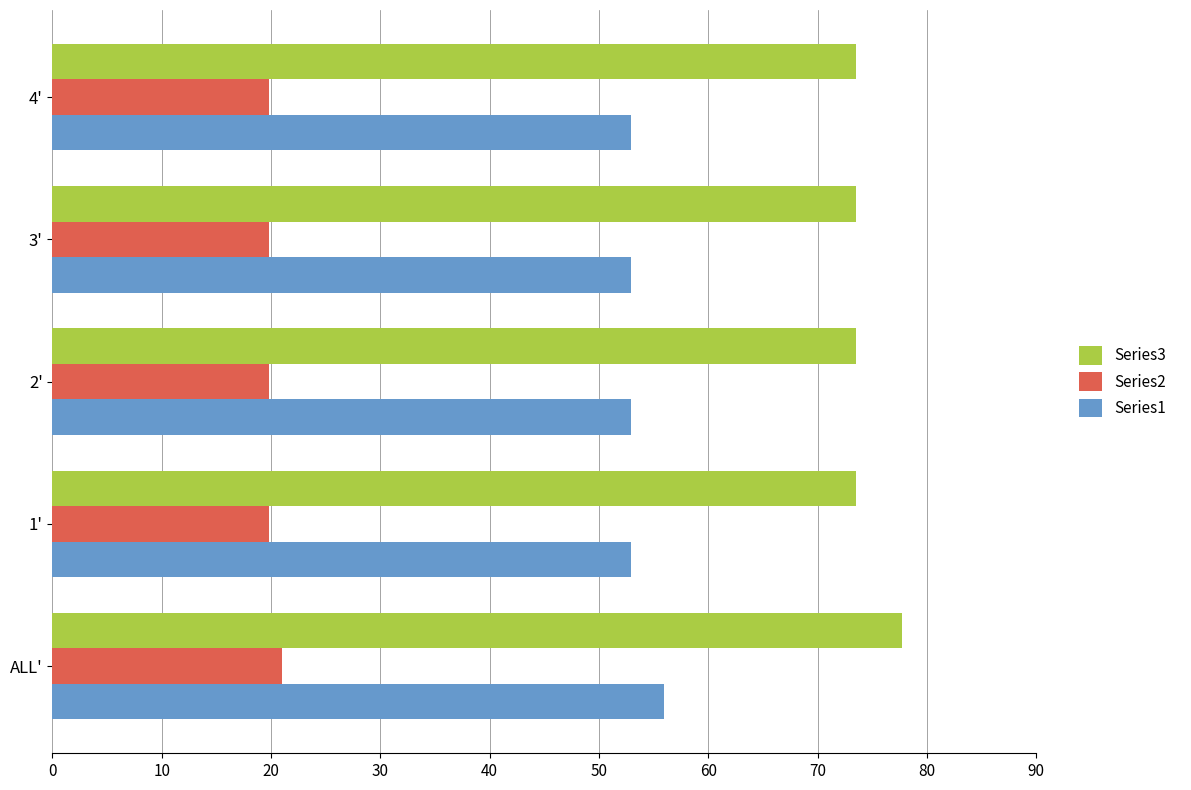

Which series has the largest total across all categories?

Series3